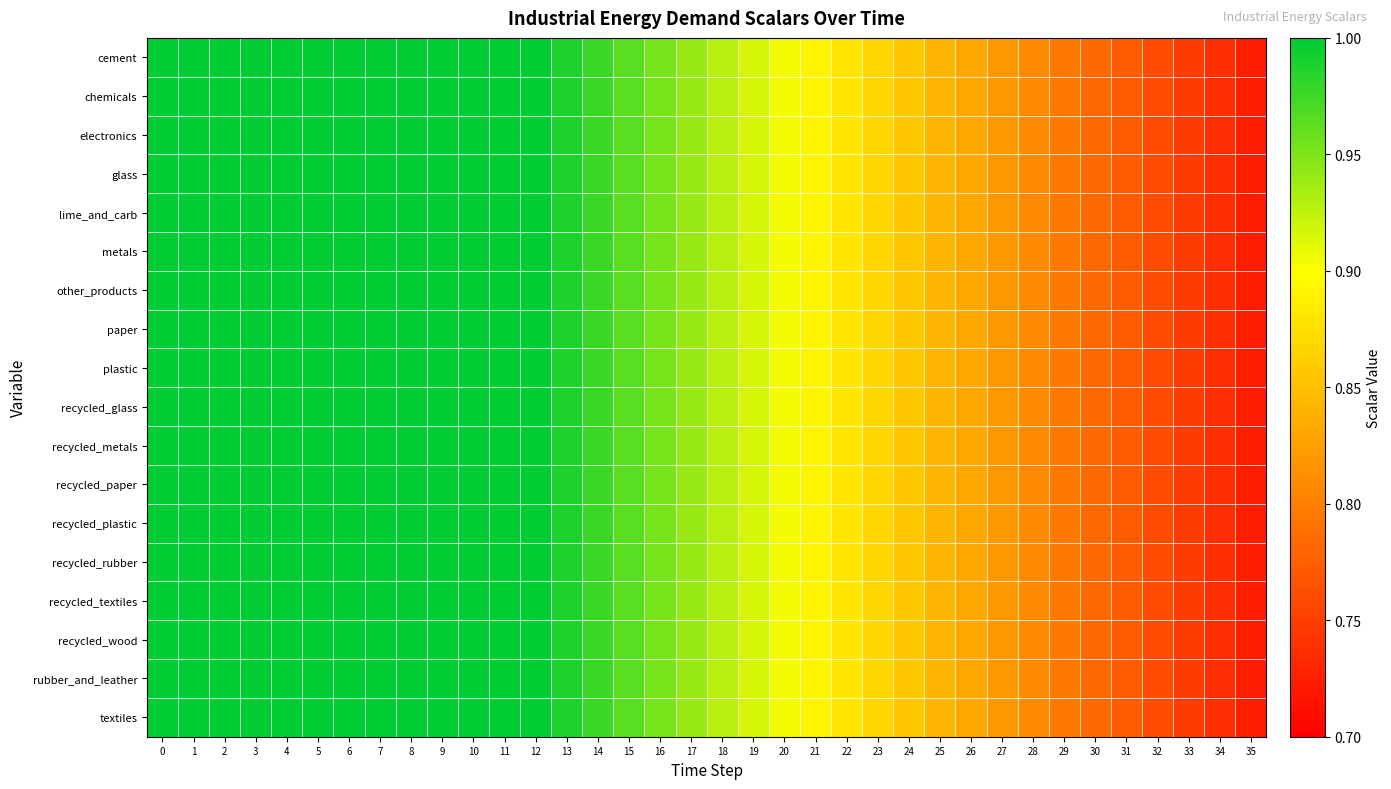

Count the number of data series in this chart.

18